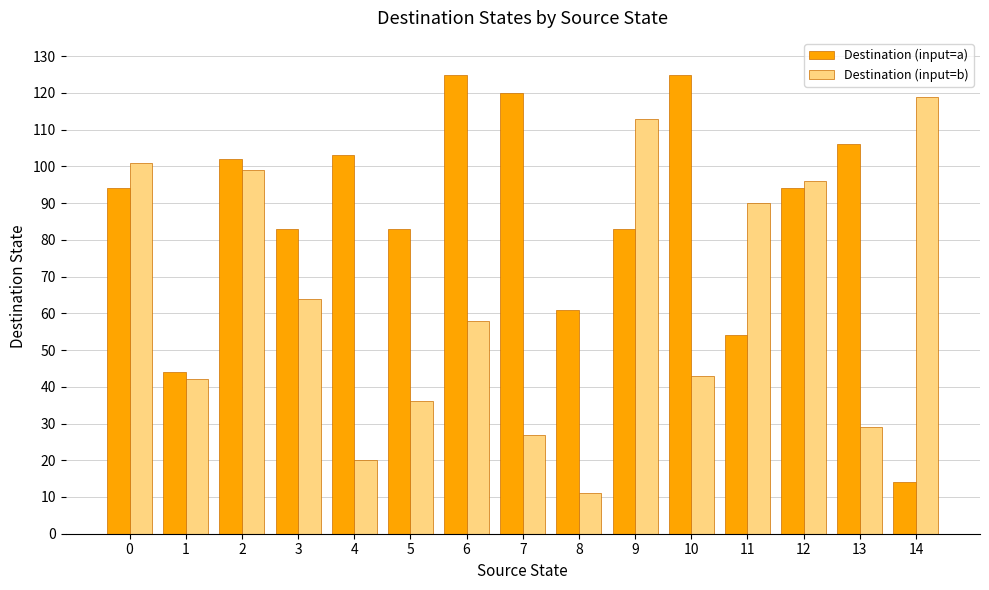

How many bars are there in total?

30